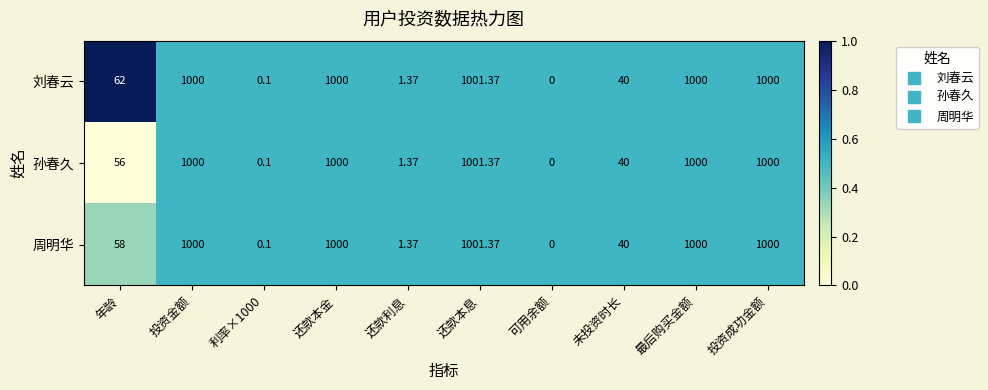

Where is 周明华 nearest to the value 500?

年龄